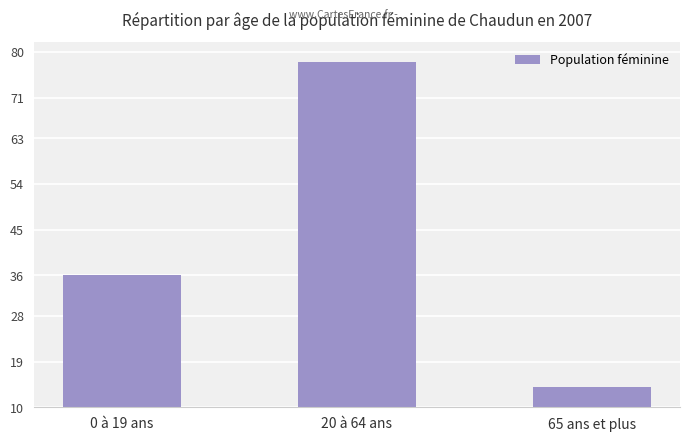

How many distinct data groups are displayed?

1